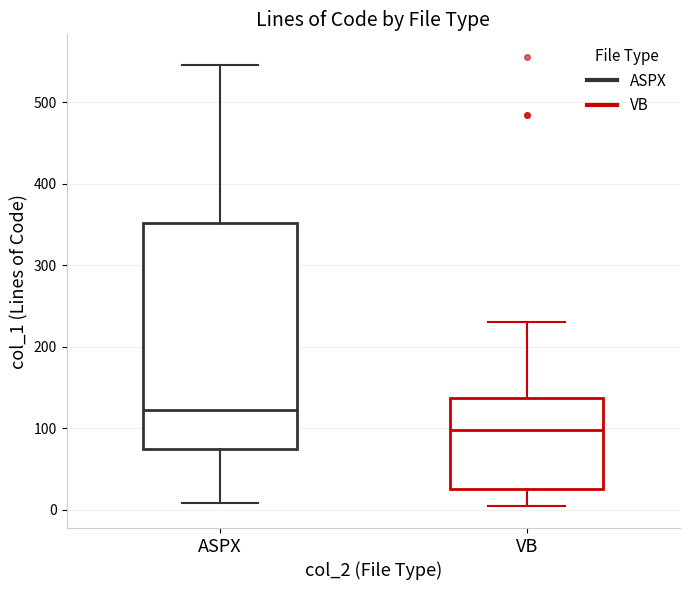

Which box has the highest median line?

ASPX